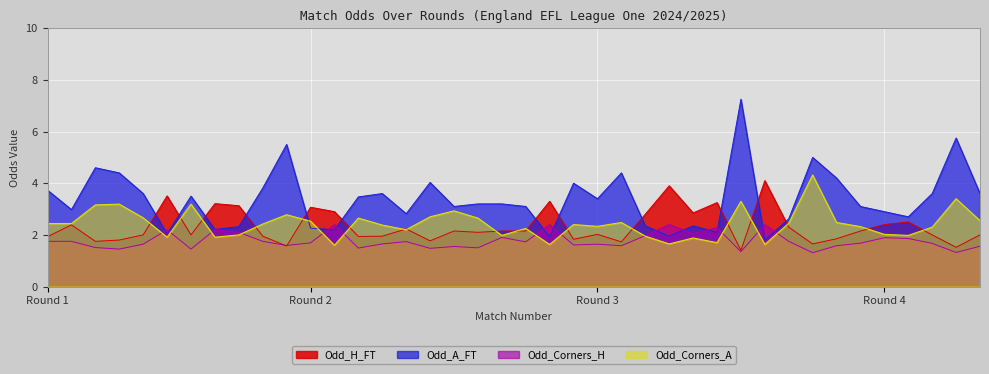

Rank the series by their maximum value, from lowest to highest.

Odd_Corners_H, Odd_H_FT, Odd_Corners_A, Odd_A_FT